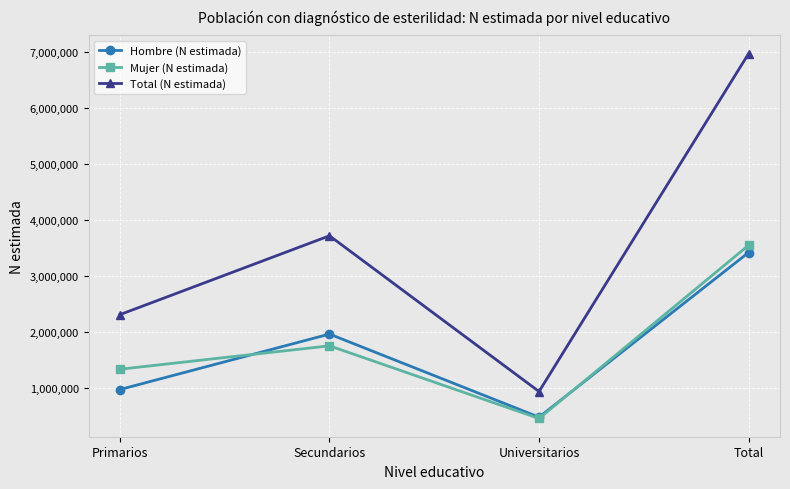

What is the label of the 4th point from the right?

Primarios